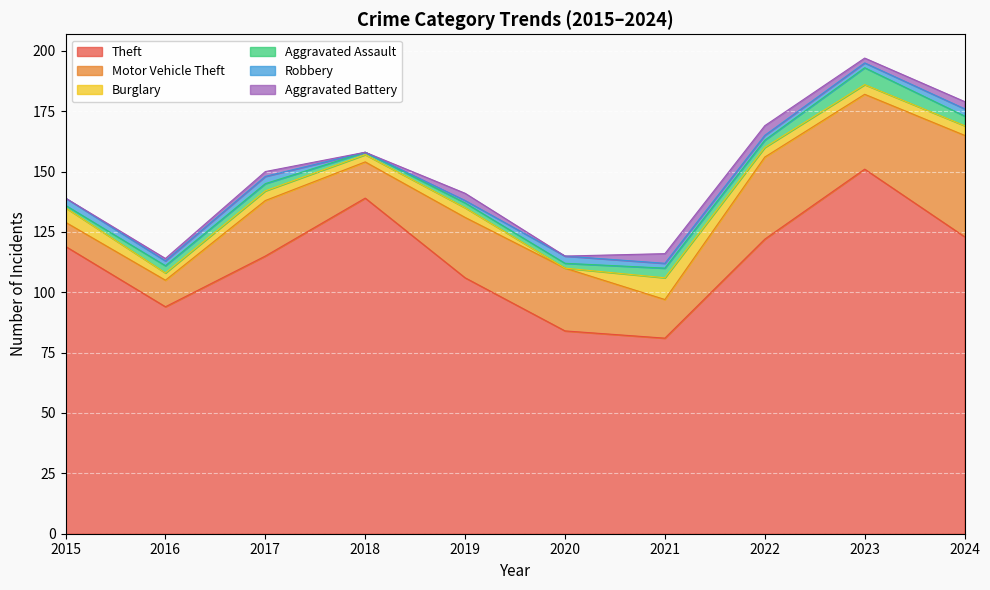

At which category is the sum across all series the highest?

2023